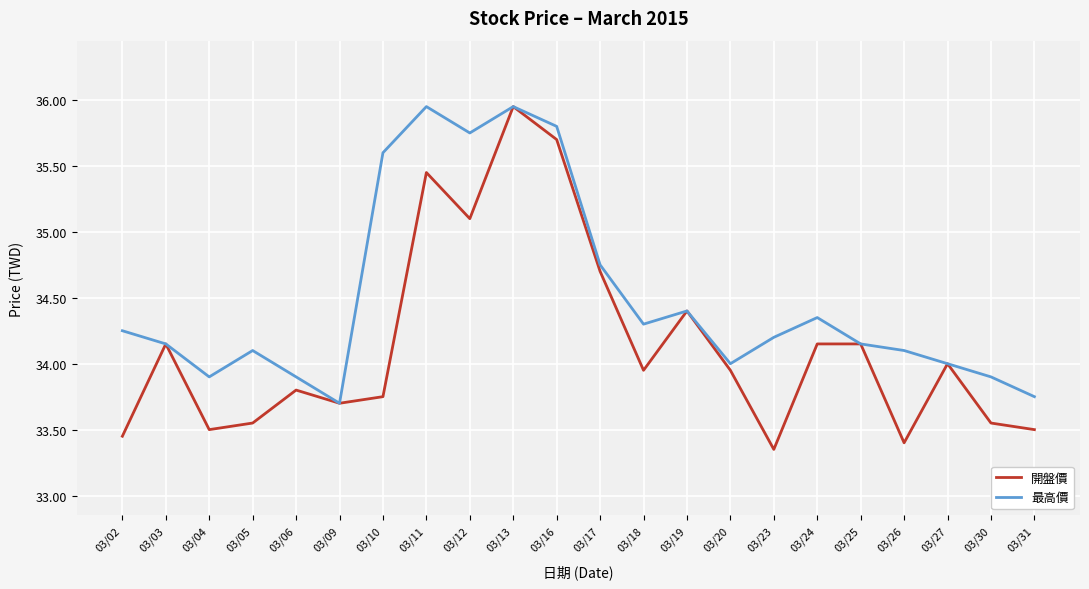

Is the value of 最高價 at 03/16 greater than the value of 開盤價 at 03/05?

Yes